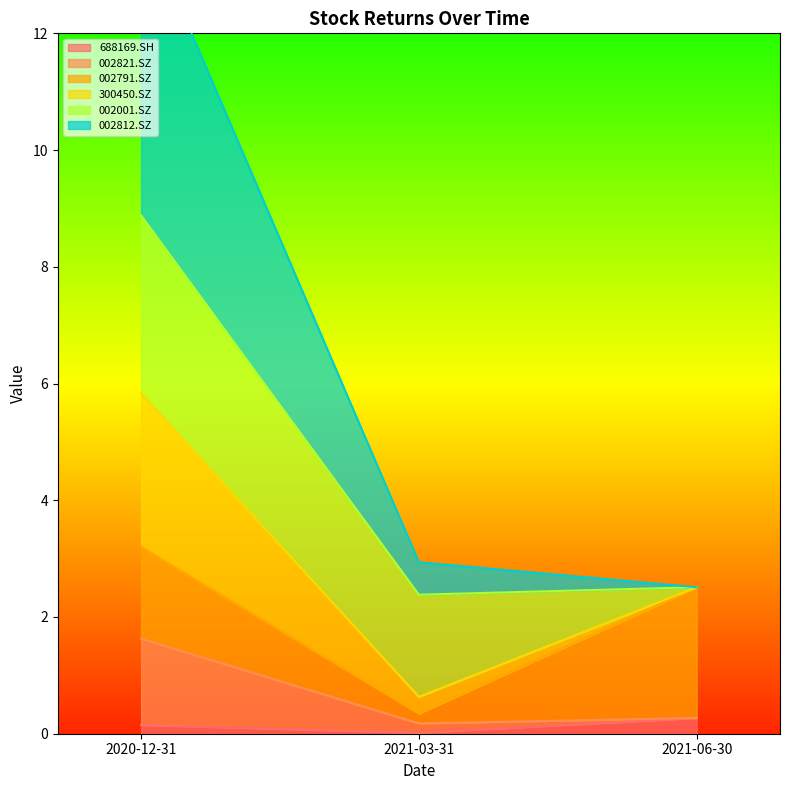

Is it true that 688169.SH equals 0.0 at 2021-03-31?

True